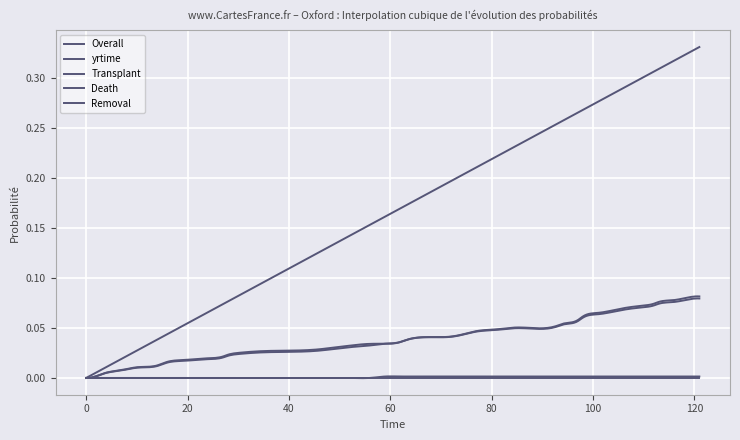

What is the difference between the maximum and minimum values in the Transplant series?

0.1